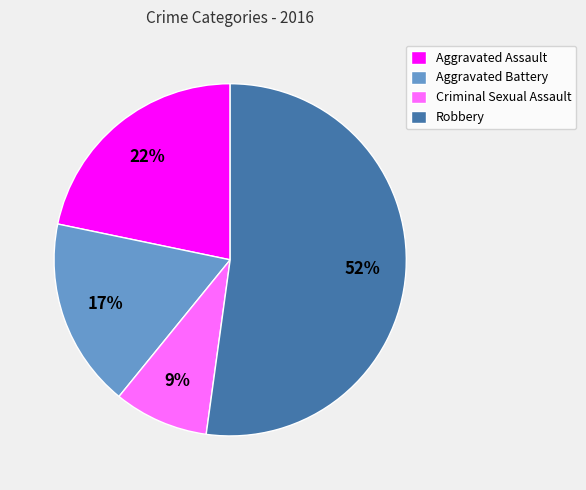

To the nearest percent, what portion does Criminal Sexual Assault represent?

9%